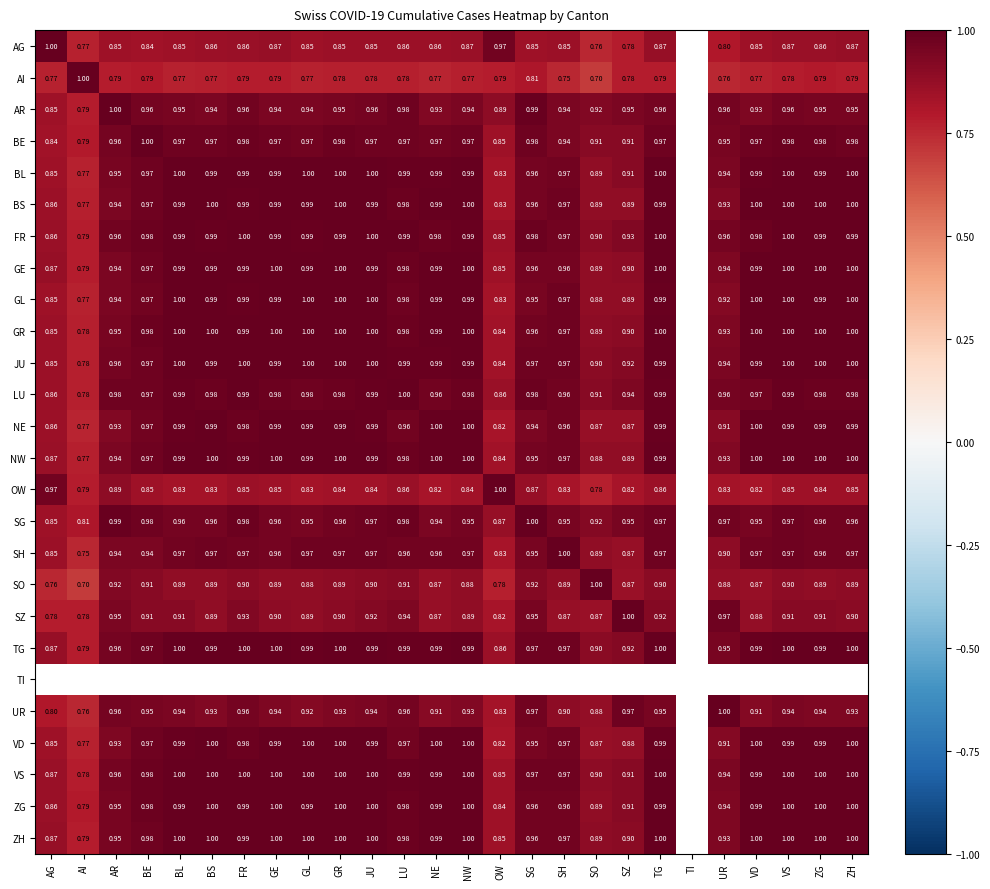

Is the value of AR at FR greater than the value of GE at SO?

Yes